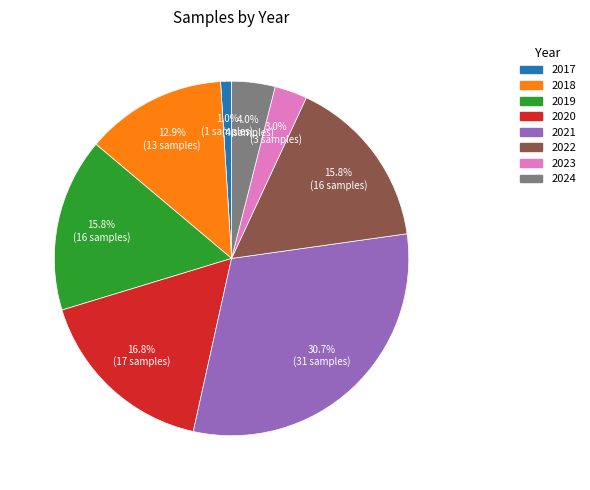

True or false: 2023 accounts for 3% of the total.

True